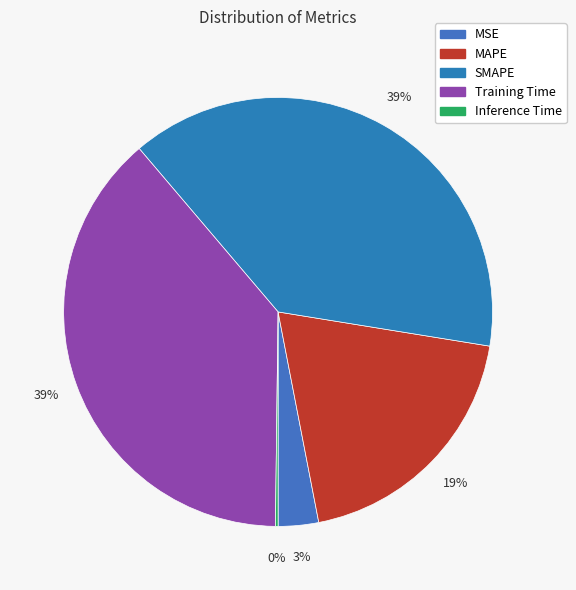

To the nearest percent, what is the average slice percentage?

20%